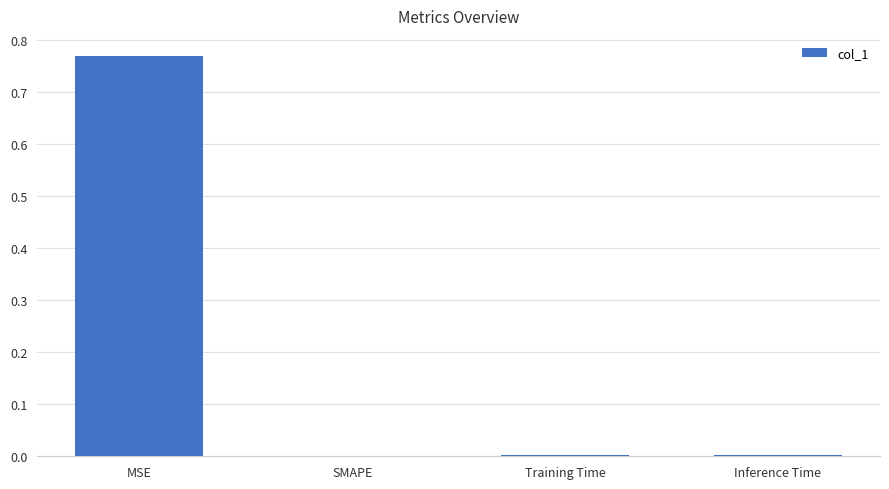

At which category does the chart reach its peak across all series?

MSE